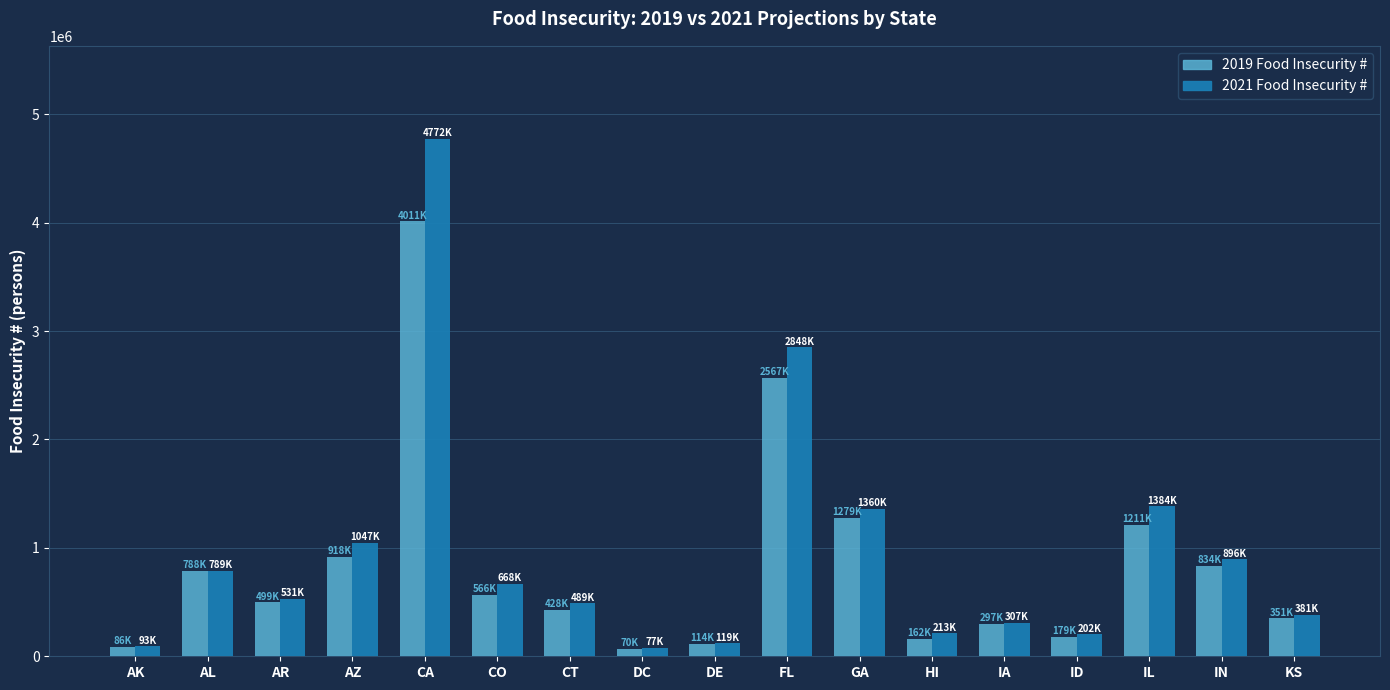

What are all the series names shown in the legend?

2019 Food Insecurity #, 2021 Food Insecurity #